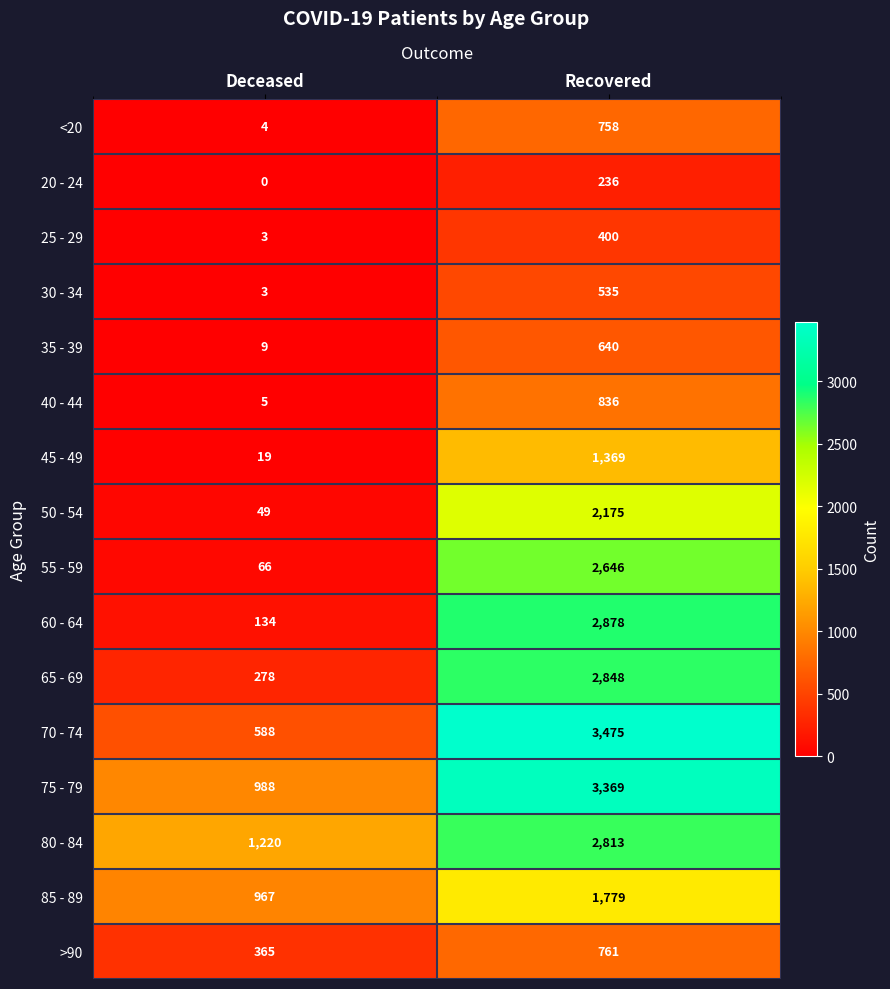

The value of 70 - 74 at Deceased is 975. True or false?

False